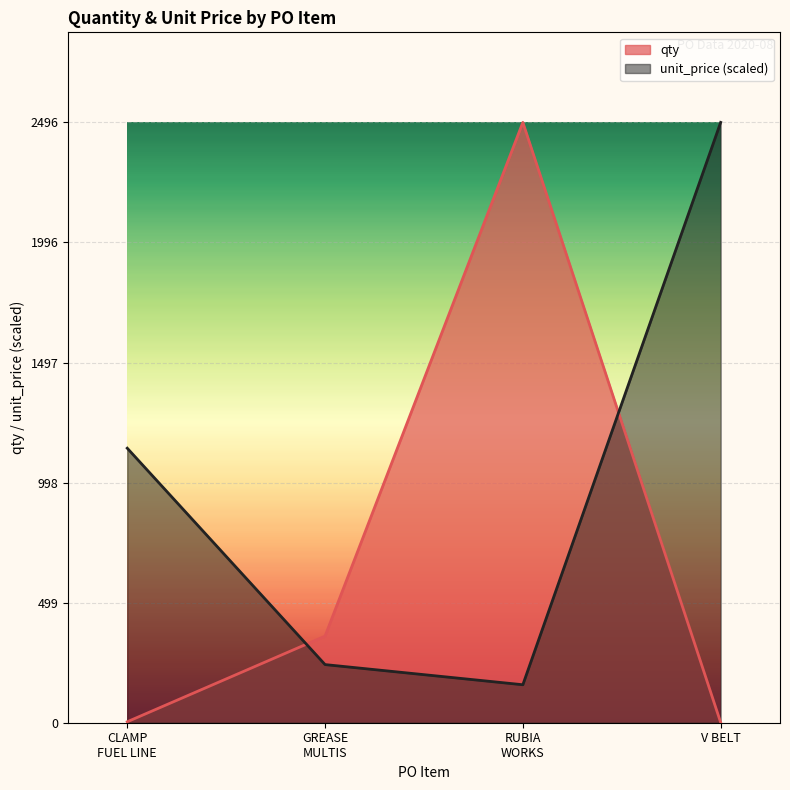

Rank the series by their maximum value, from highest to lowest.

qty, unit_price